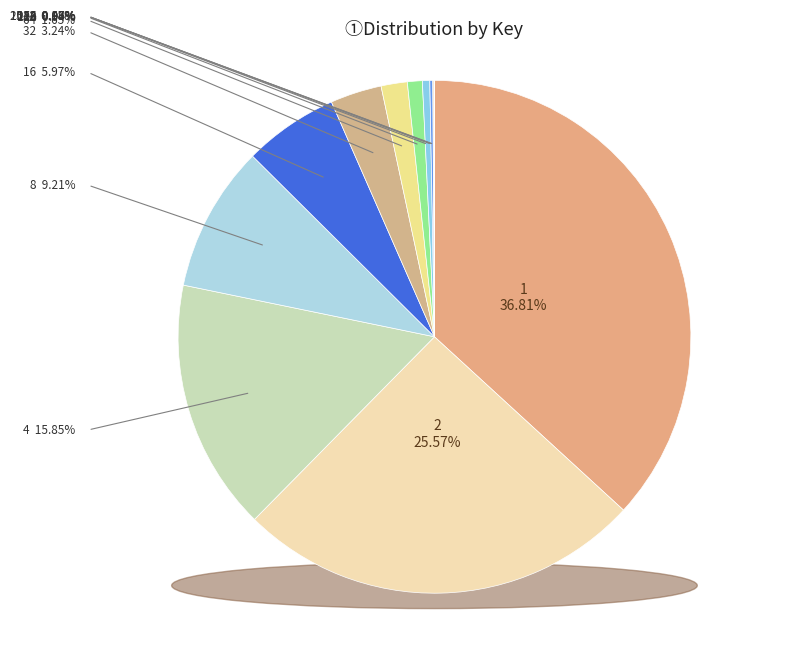

What is the change in value from 1024 to 2048?

-127200